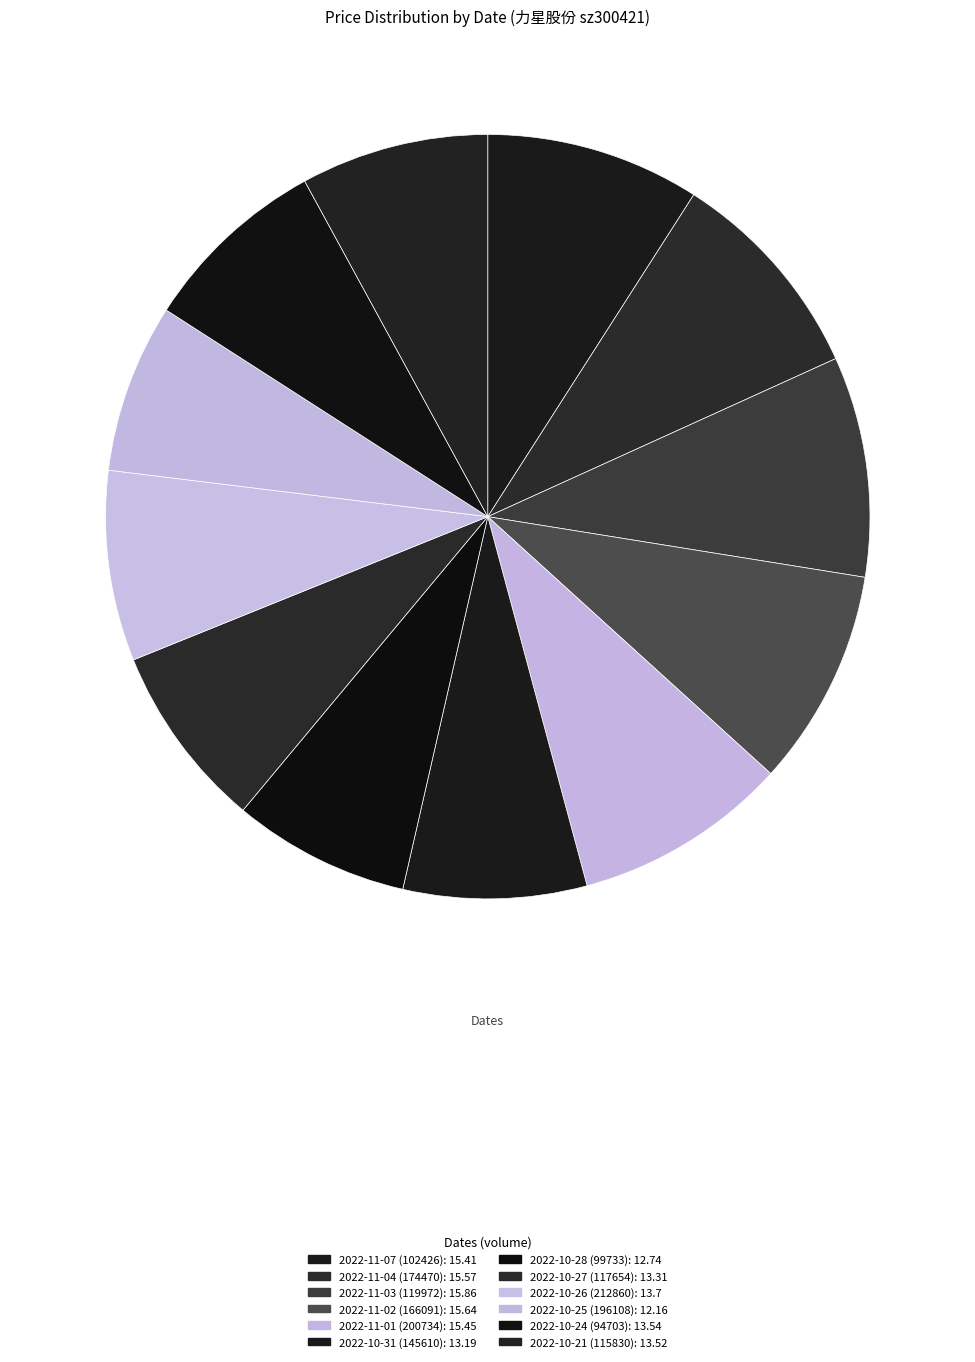

The 2022-11-04 (174470) slice represents 9% of the pie. True or false?

True